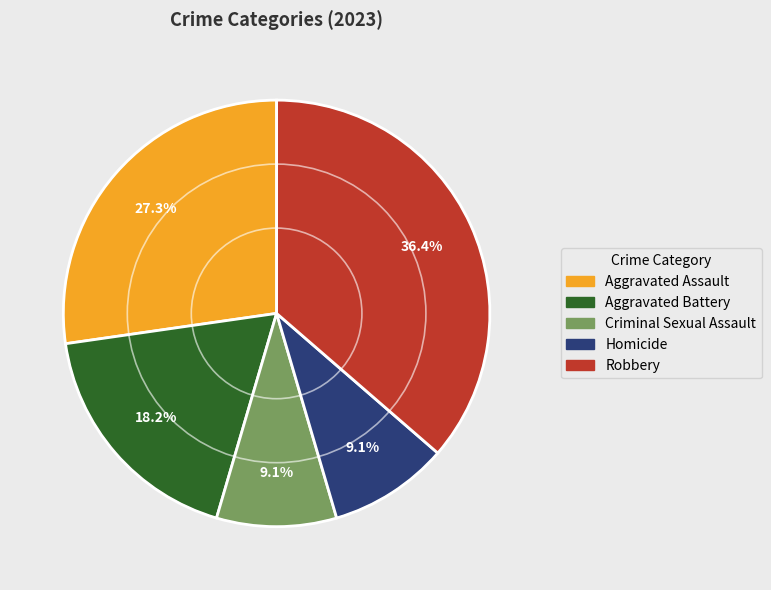

What is the ratio of the value at Aggravated Battery to the value at Aggravated Assault?

0.7